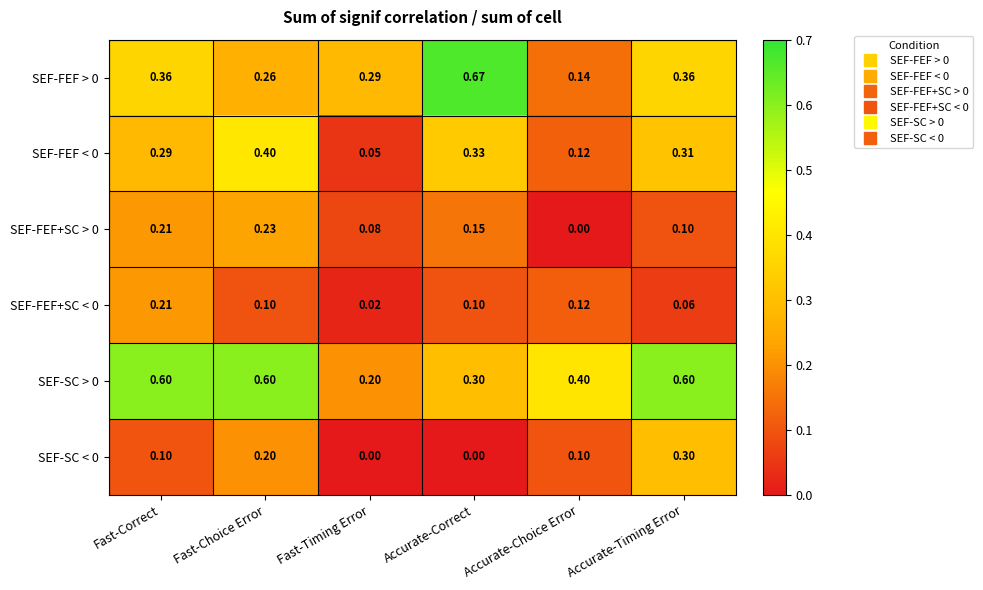

Is the value of SEF-SC < 0 at Accurate-Choice Error greater than the value of SEF-SC > 0 at Fast-Timing Error?

No